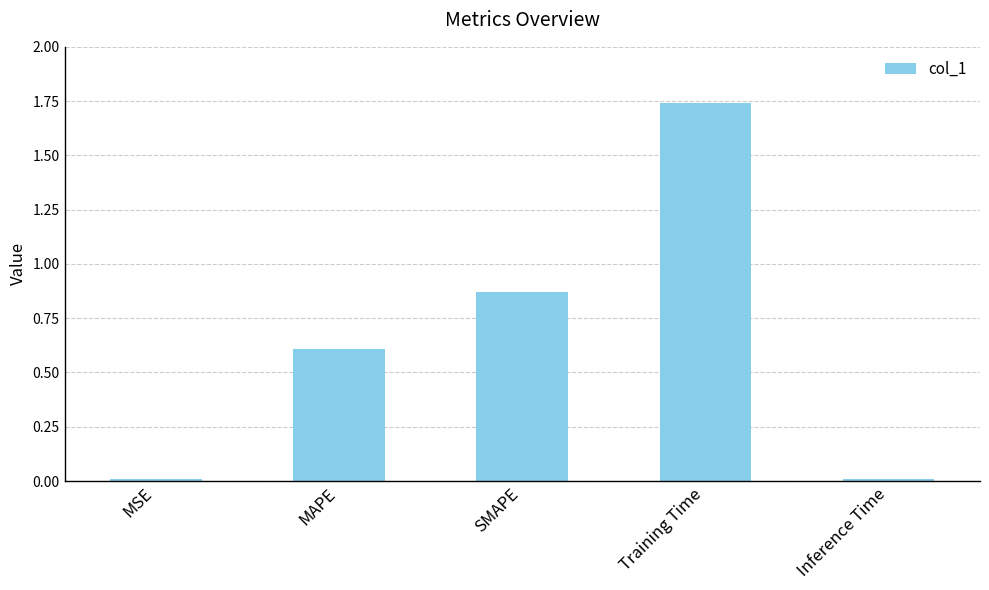

What position from the right is SMAPE?

3